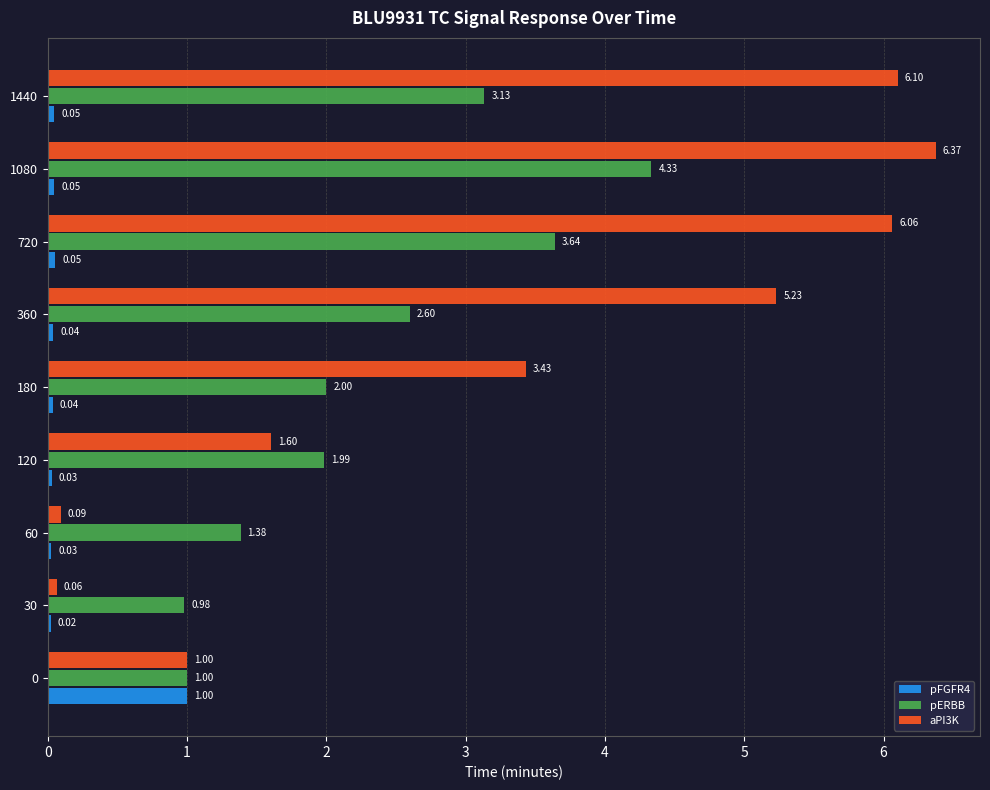

What is the difference between the maximum and second lowest values in the pFGFR4 series?

1.0